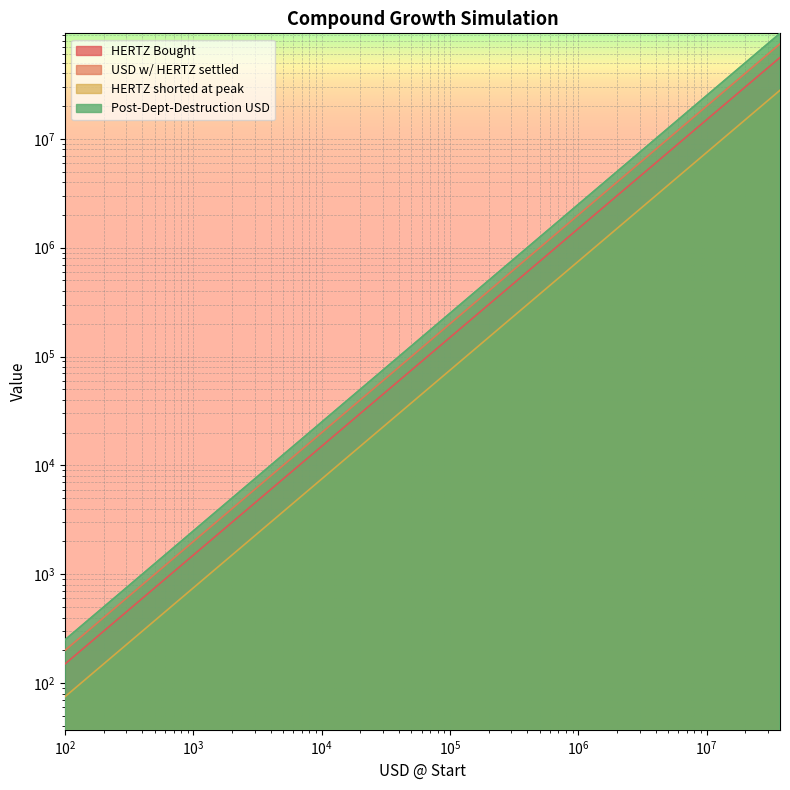

True or false: HERTZ Bought and Post-Dept-Destruction USD cross at least once.

False